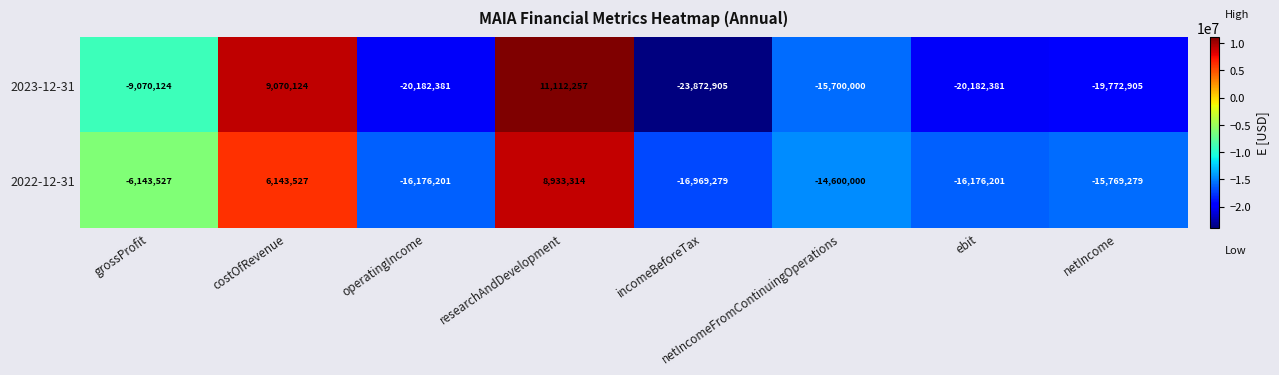

Rank the series at researchAndDevelopment from lowest to highest value.

2022-12-31, 2023-12-31